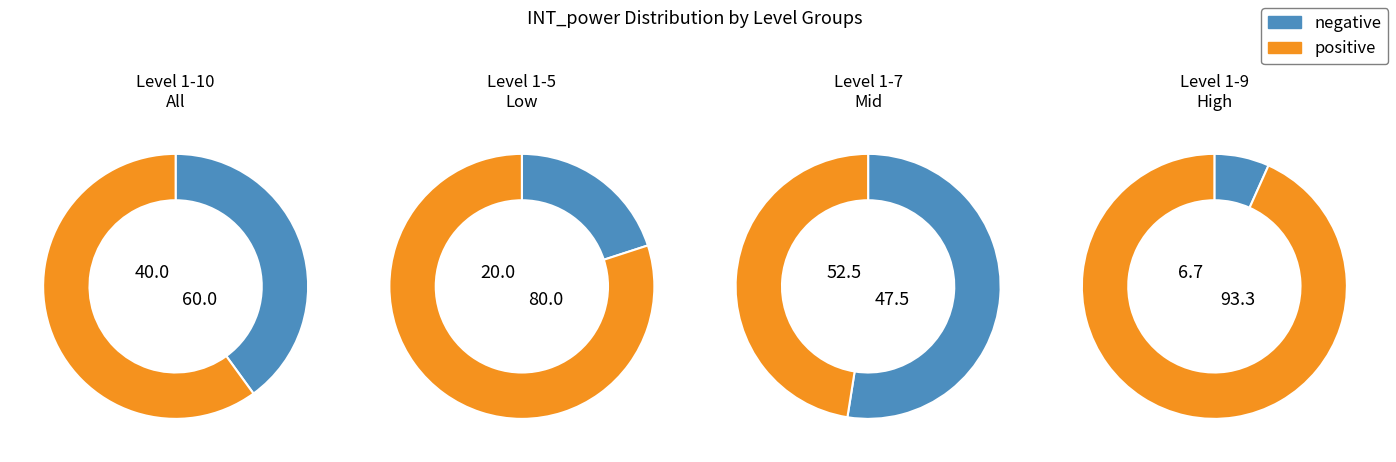

Is it true that 4 is 1% of the pie?

False